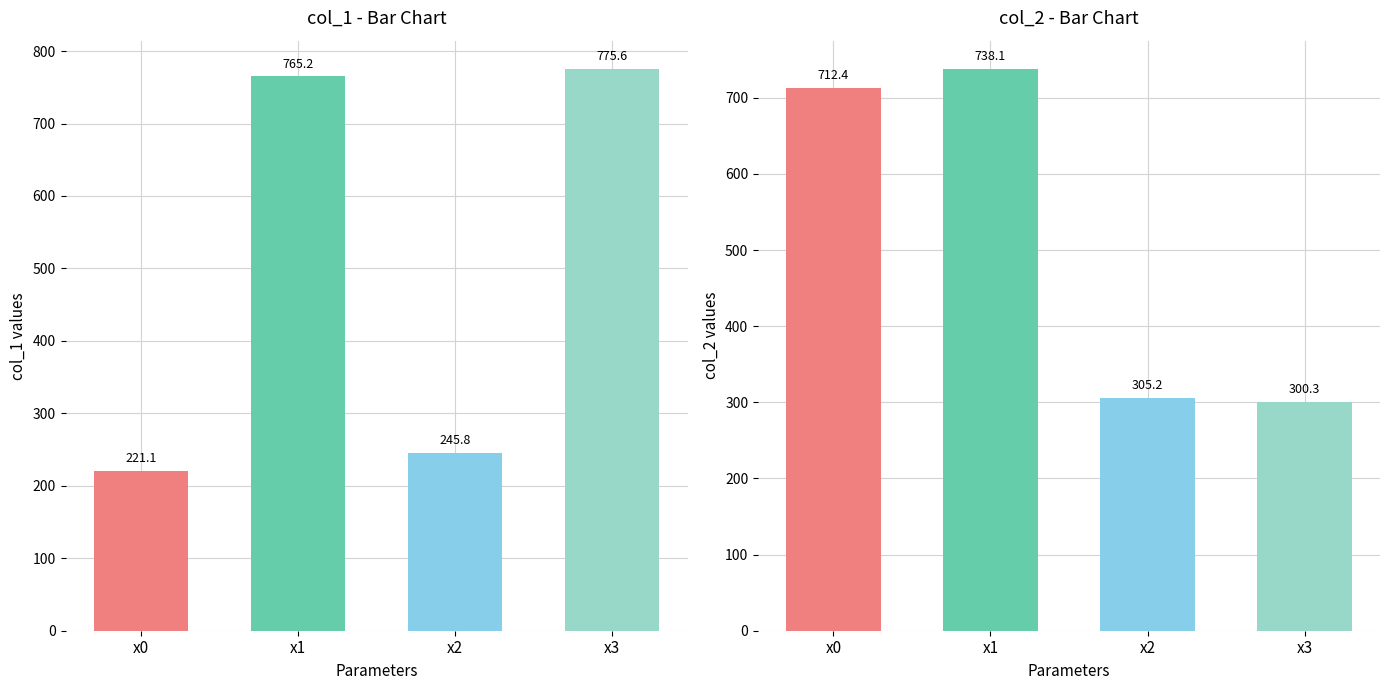

Are the bars grouped side by side (vs. stacked)?

Yes